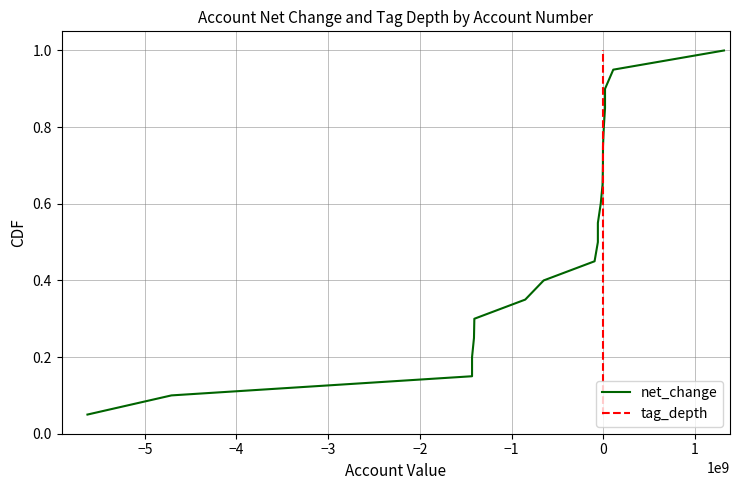

True or false: tag_depth and net_change cross at least once.

False